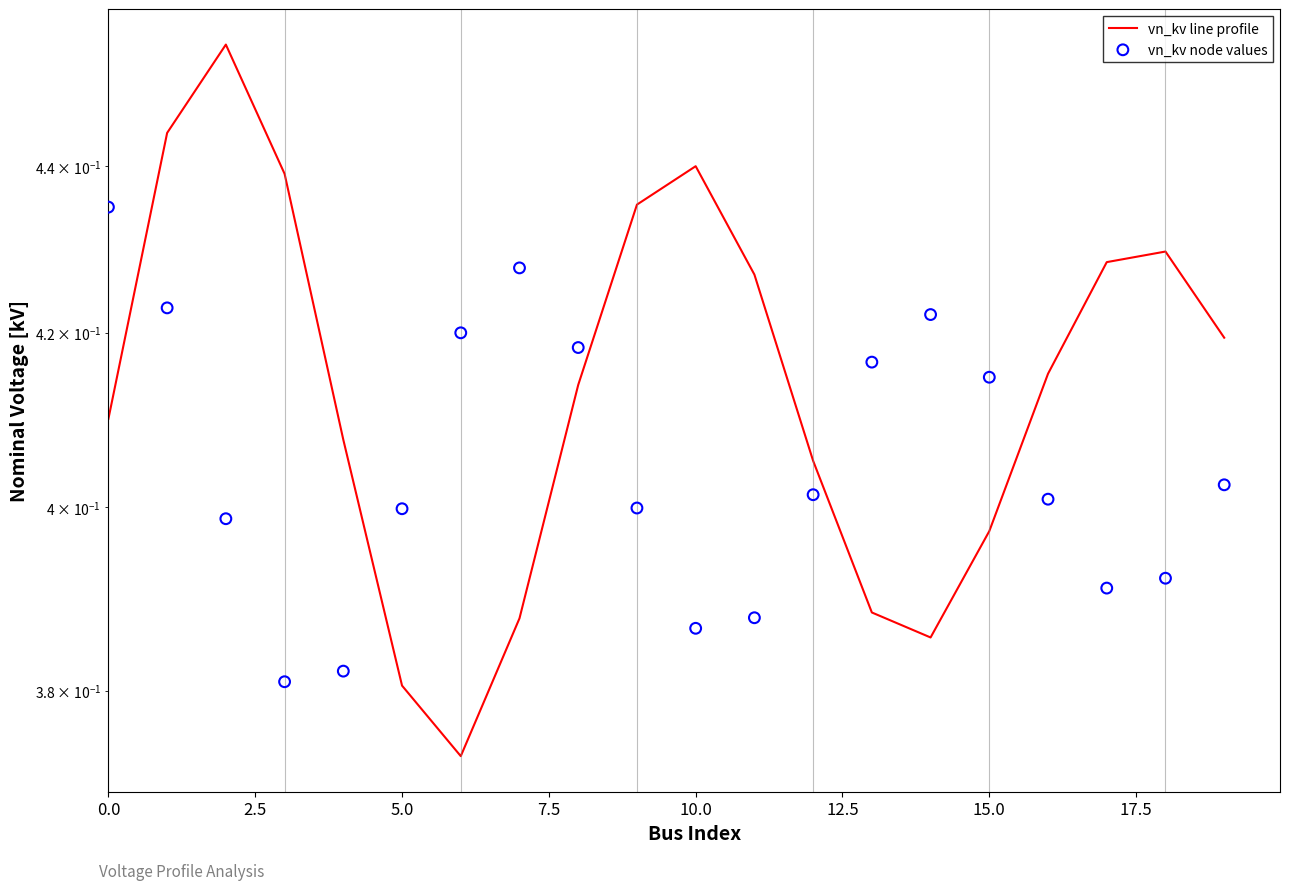

Which series contains the highest Y value?

vn_kv line profile